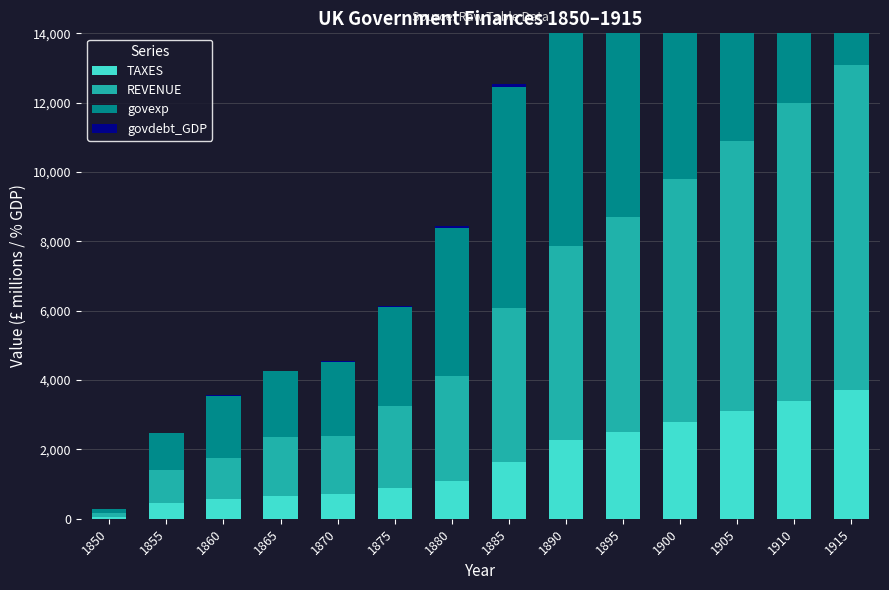

What is the sum of all REVENUE values?

60065.5